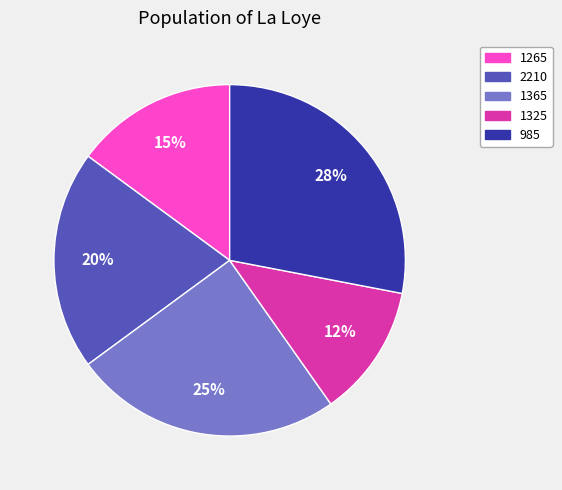

True or false: 1365 accounts for 25% of the total.

True